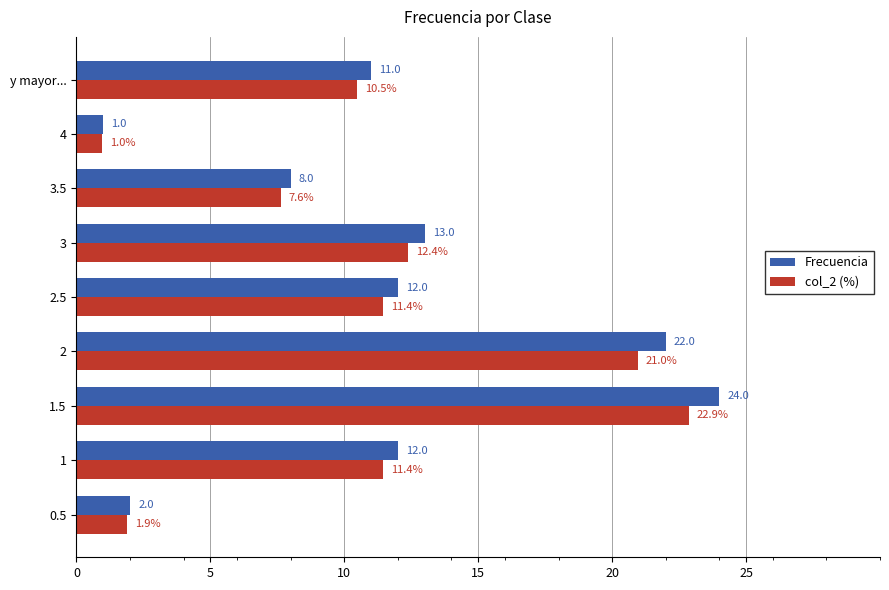

The value of col_2 (%) at 0.5 is 3.3. True or false?

False